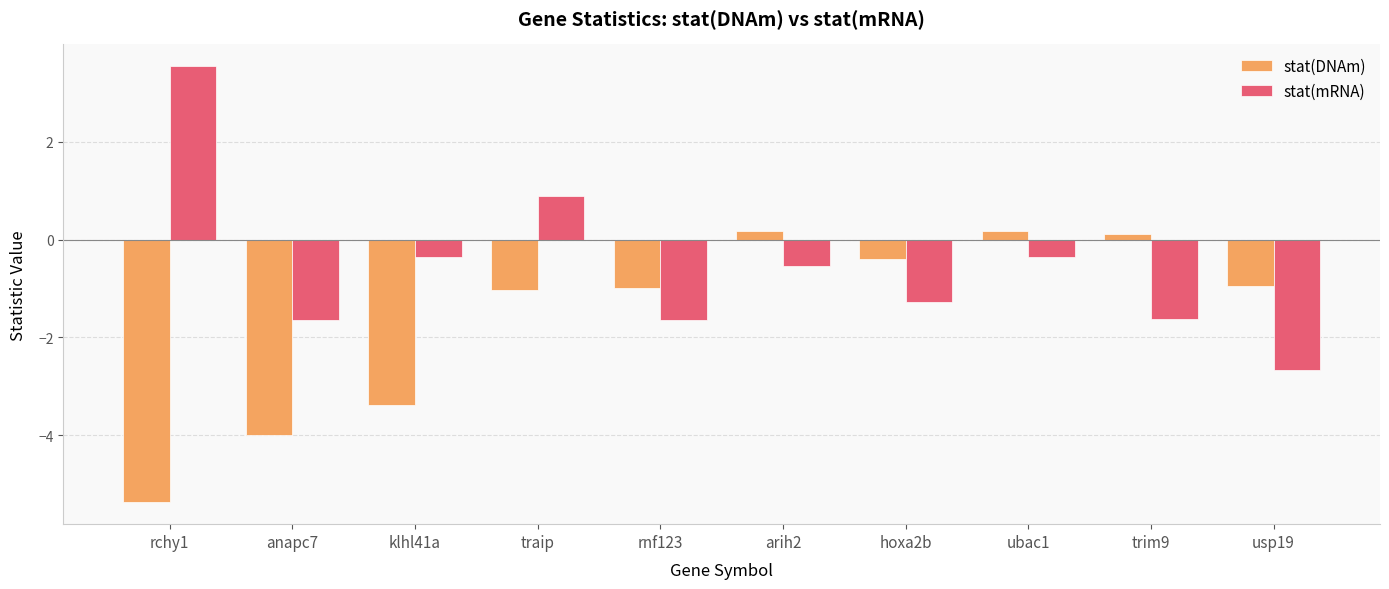

What position from the right is rchy1?

10